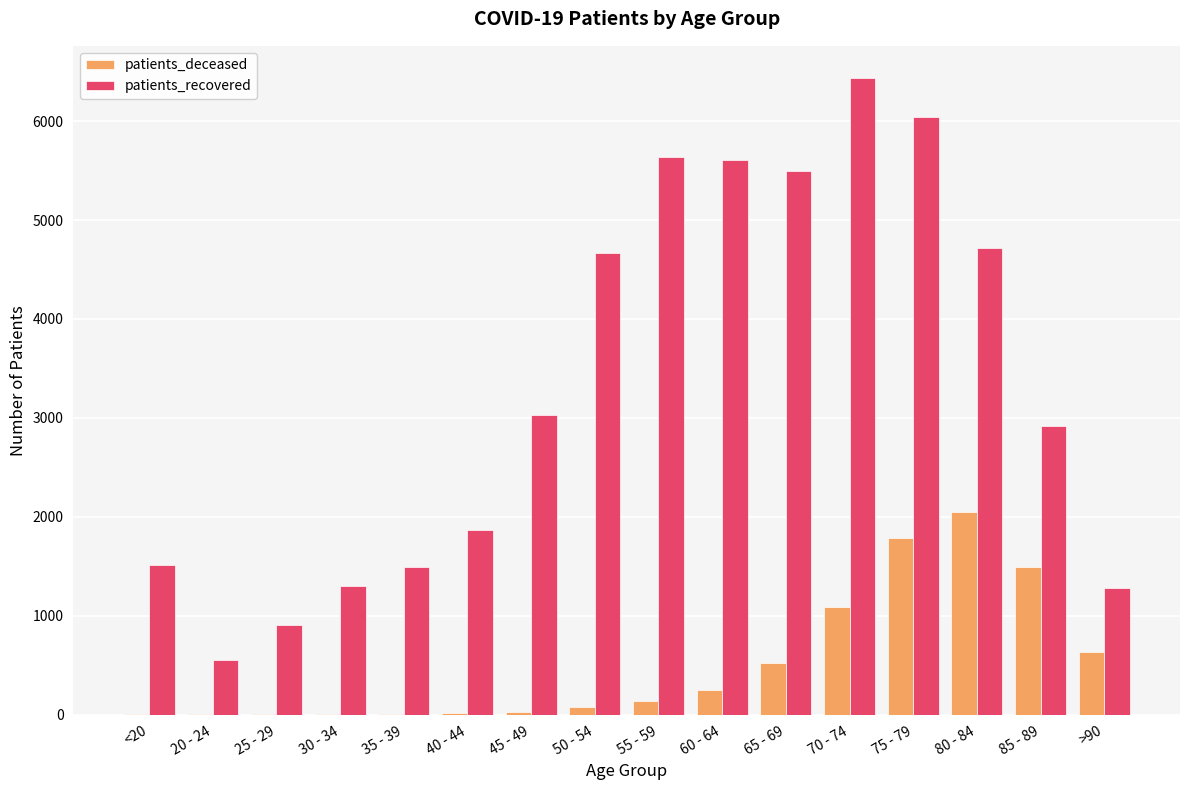

What is the sum of all patients_recovered values?

53455